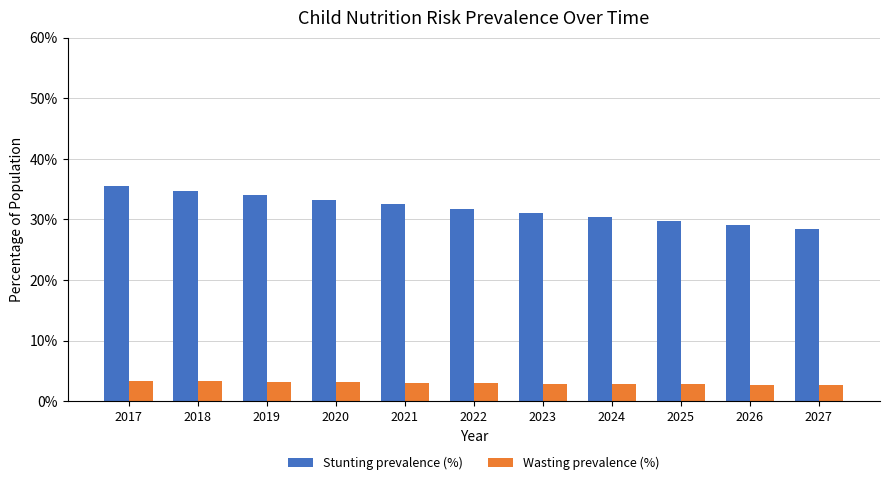

At how many categories does at least one series exceed 19?

11